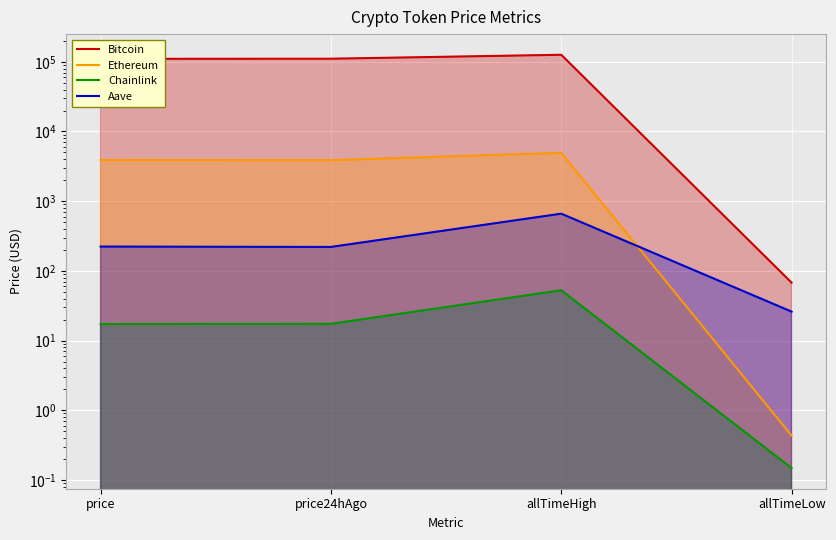

What is the value of the Bitcoin point at the 2nd from the left?

110692.0